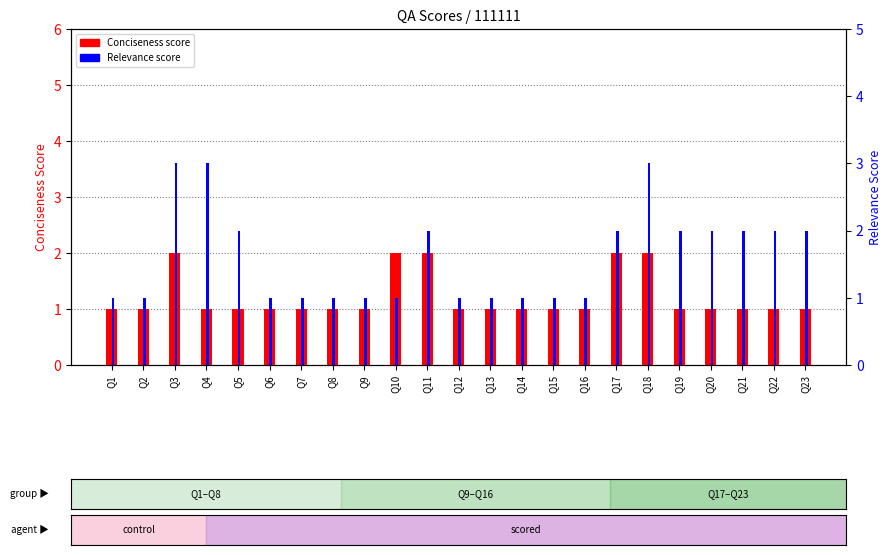

Which series has the widest spread of values?

Relevance score